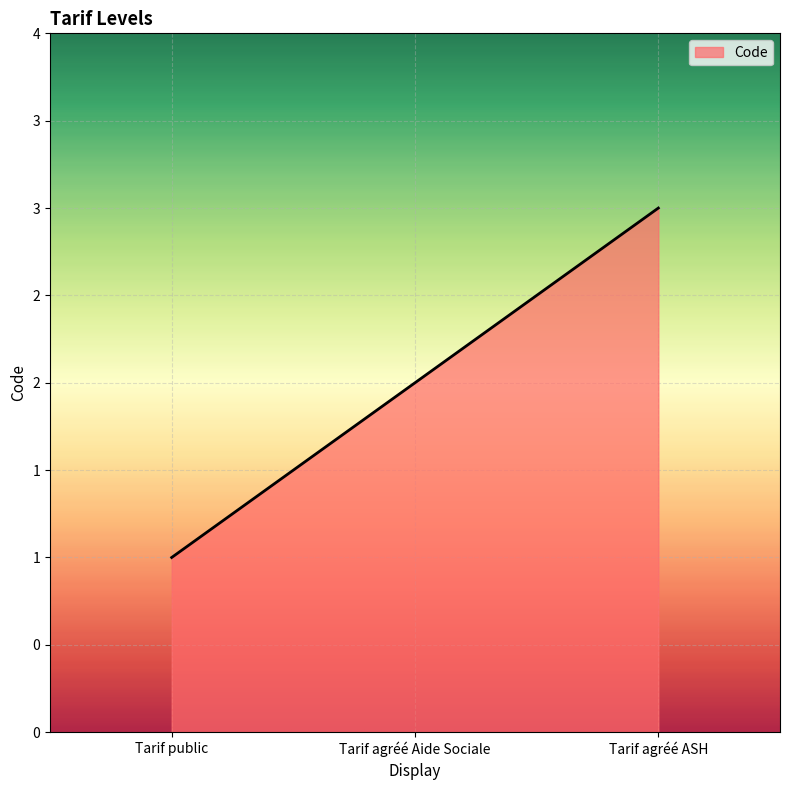

What is the approximate value at Tarif agréé Aide Sociale?

2